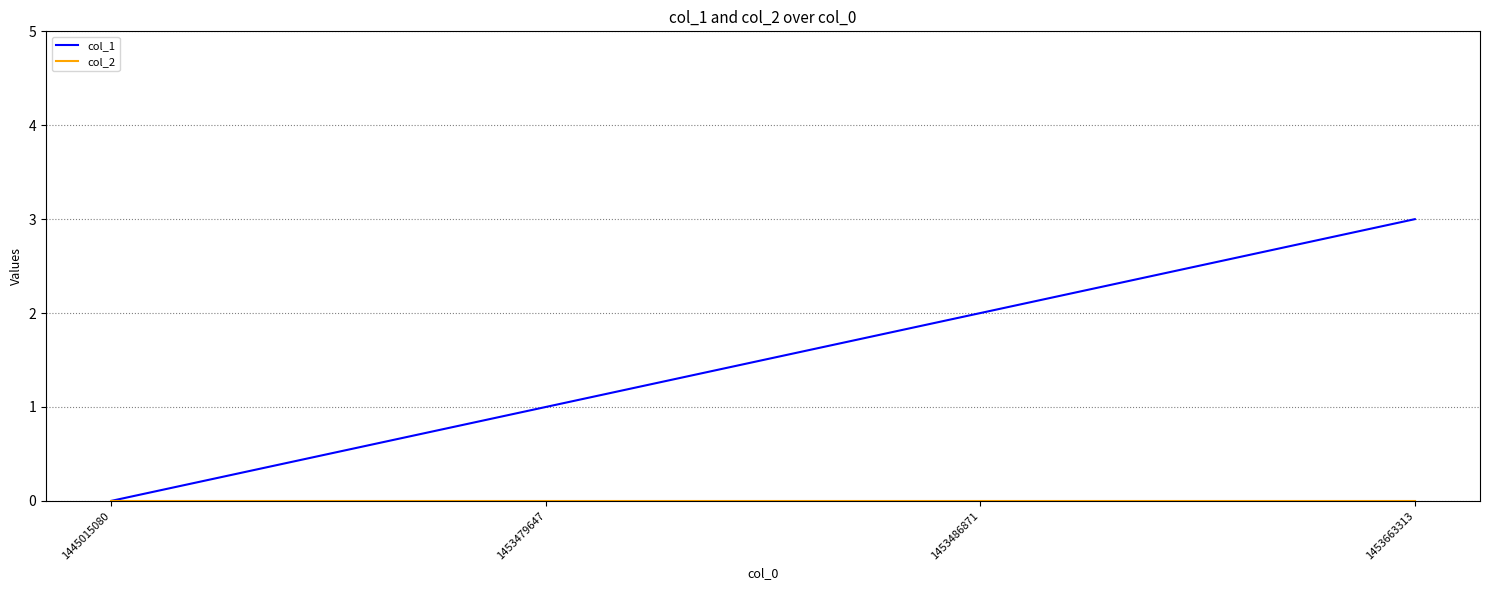

How many col_1 values are between 1 and 3?

3